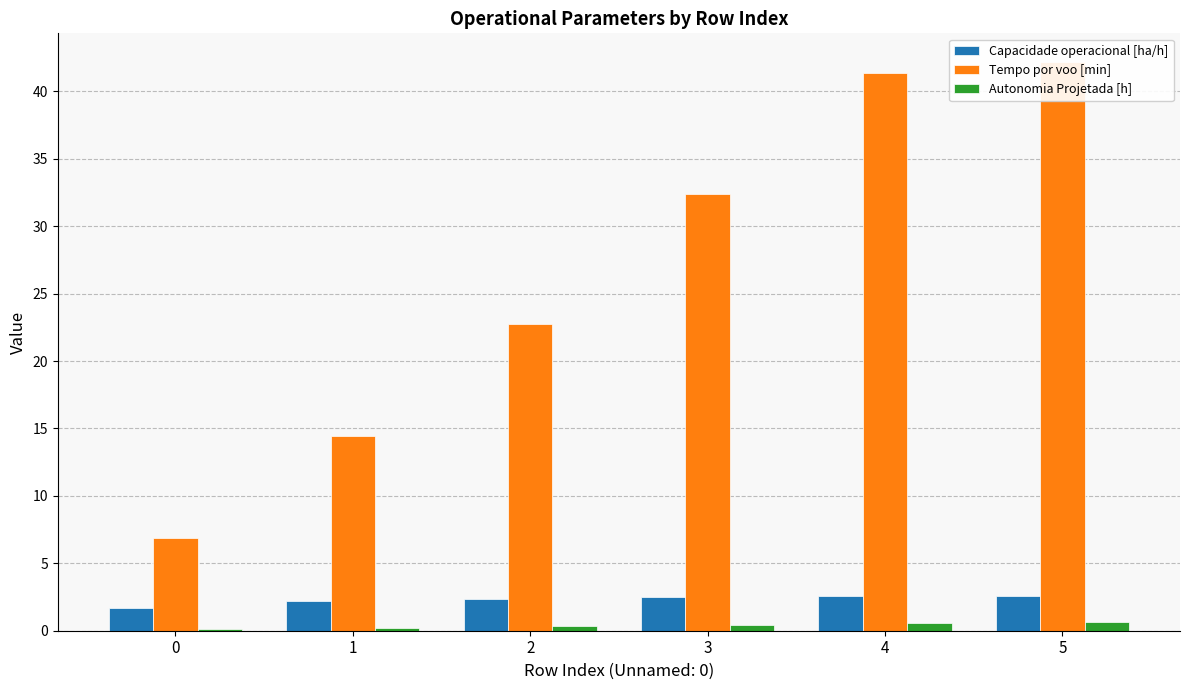

Reading right to left, extract all data points from this chart.

Capacidade operacional [ha/h]: 5=2.6	4=2.6	3=2.5	2=2.4	1=2.2	0=1.7
Tempo por voo [min]: 5=42.2	4=41.4	3=32.4	2=22.8	1=14.5	0=6.9
Autonomia Projetada [h]: 5=0.6	4=0.5	3=0.4	2=0.3	1=0.2	0=0.1